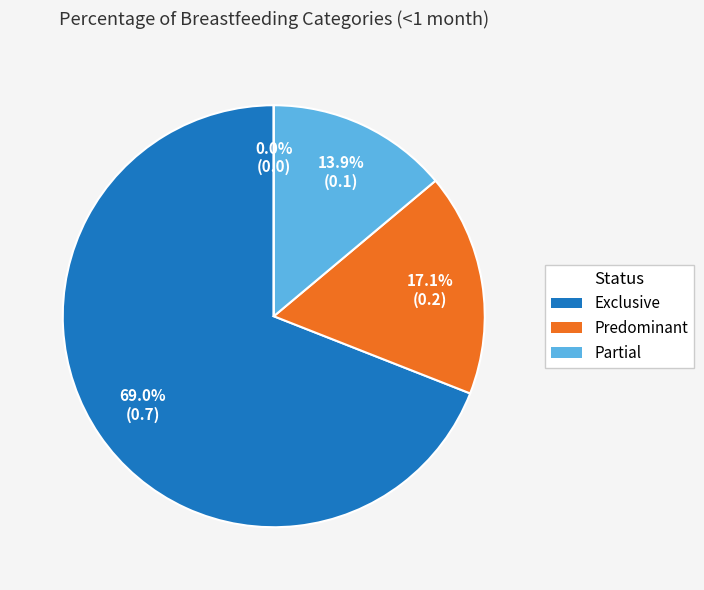

Which slice is the largest?

Exclusive